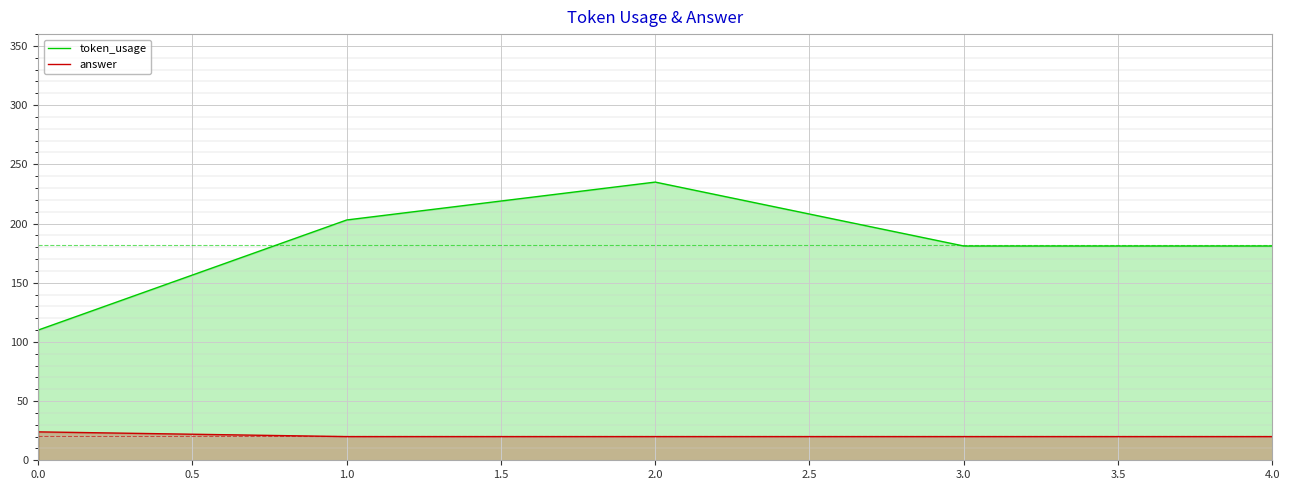

True or false: answer has a value of 20 at 2.0.

True